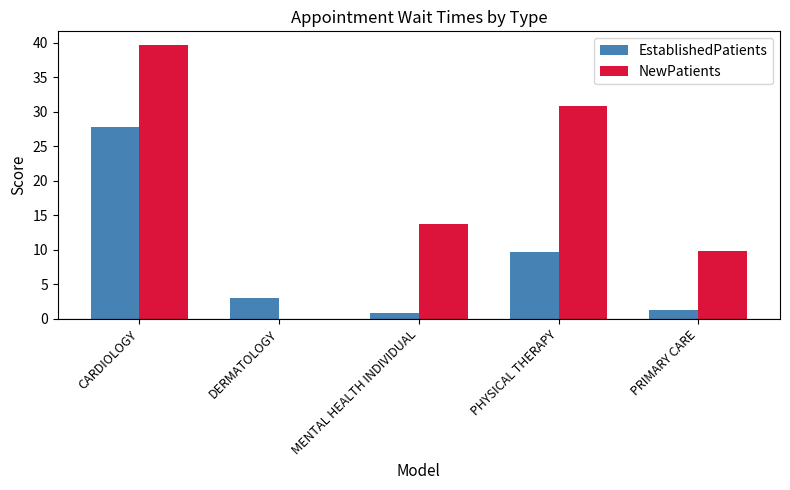

Which category has the highest value across all series?

CARDIOLOGY